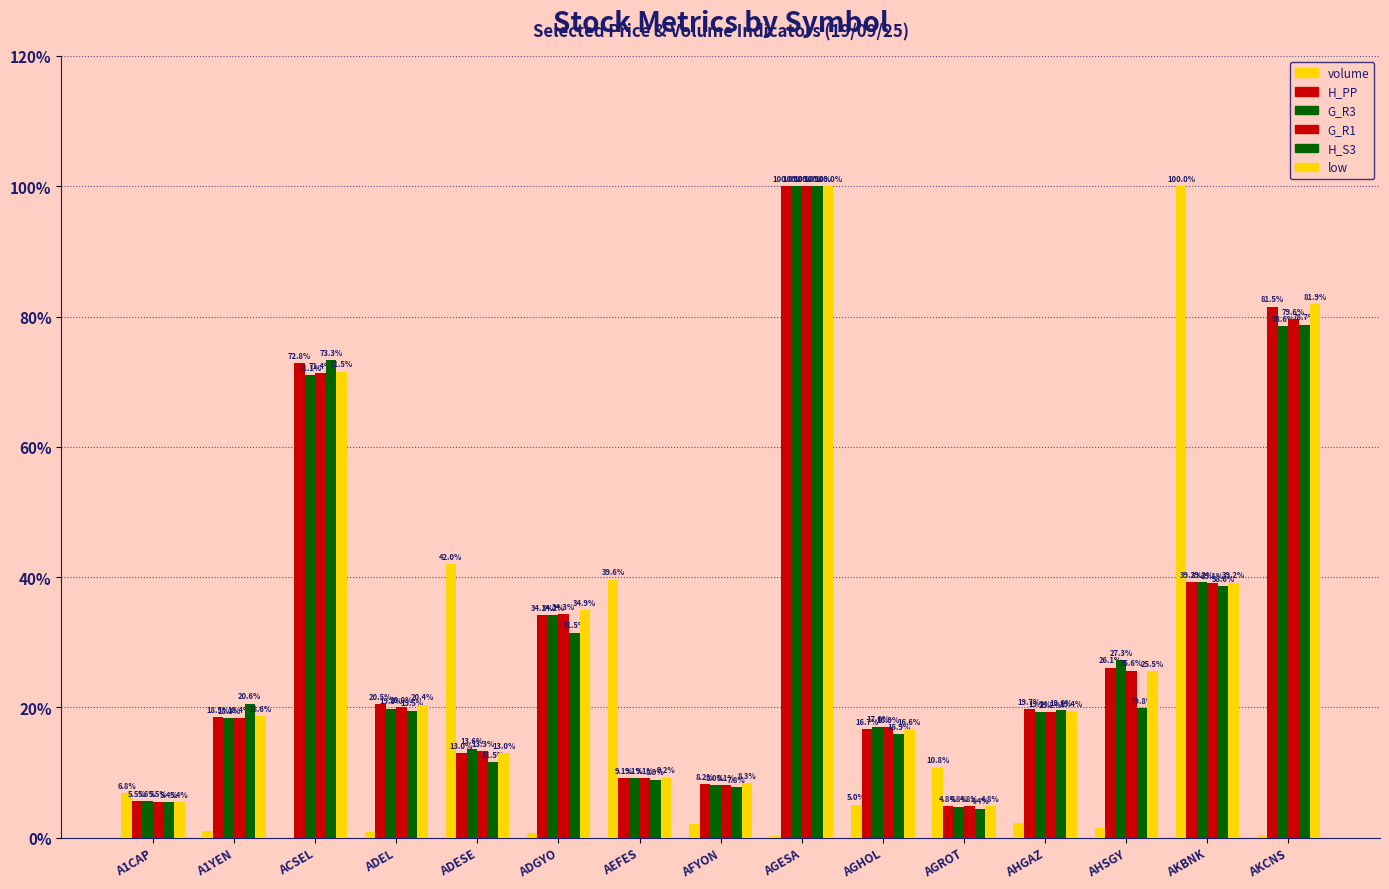

What is the lowest value of the H_S3 series?

4.4